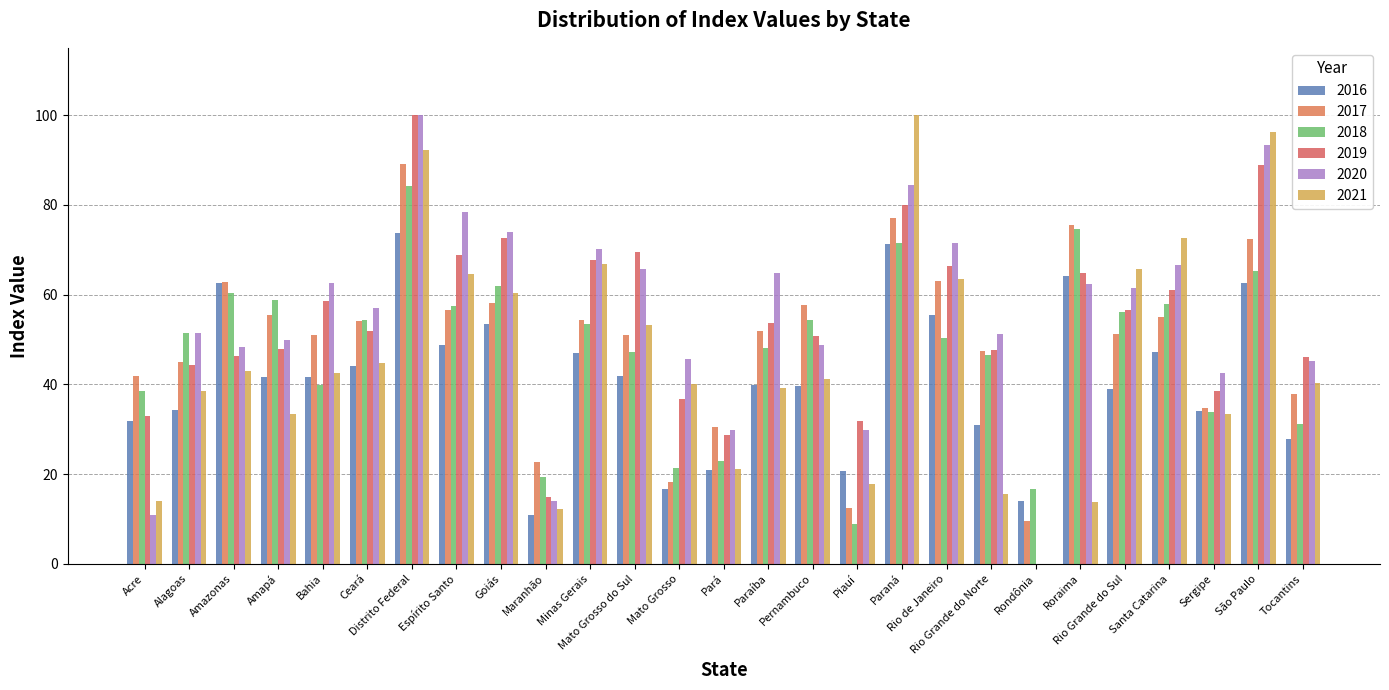

At how many categories does at least one series exceed 24?

25